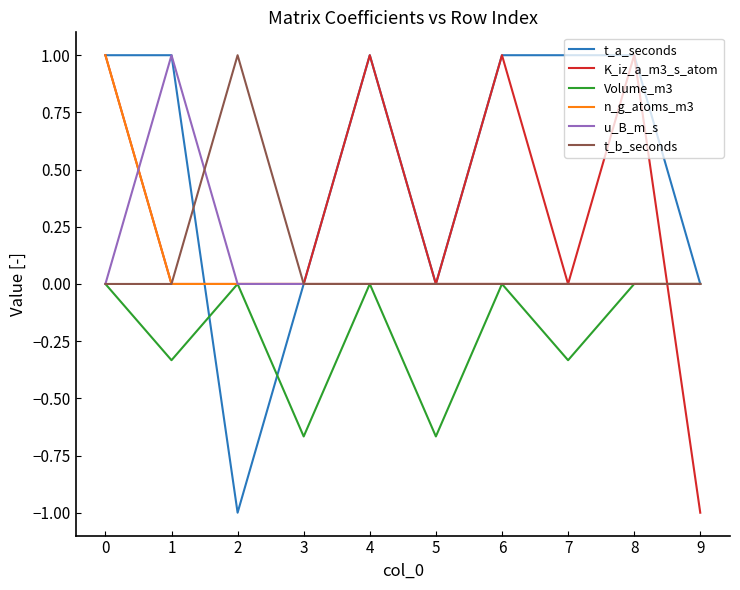

Does the chart display data point markers on the line(s)?

No